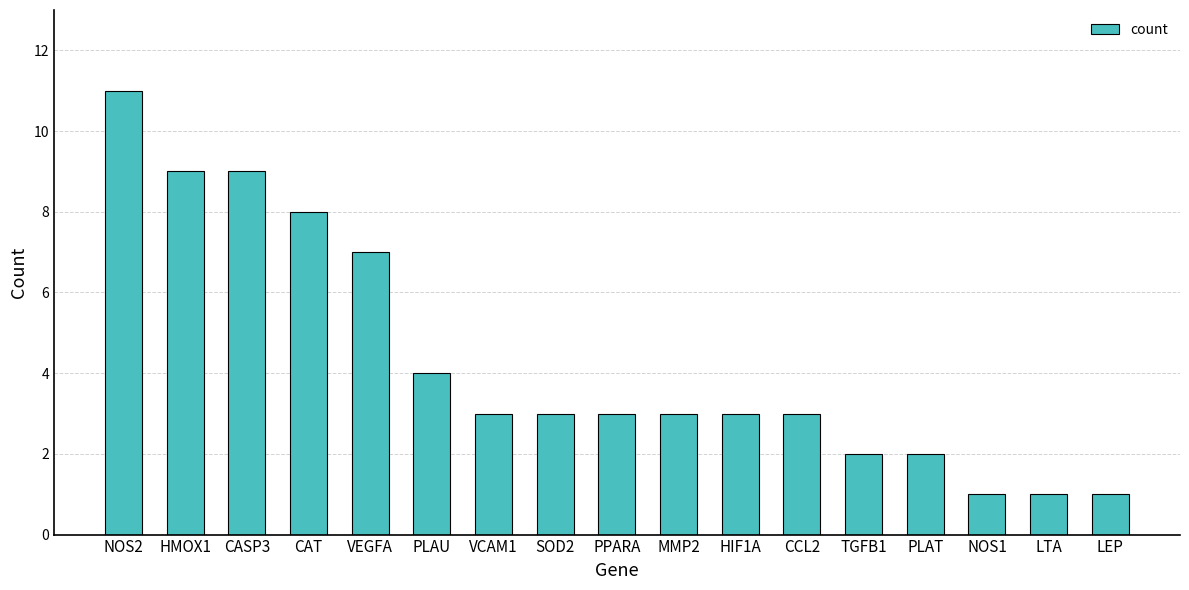

True or false: the data shows 1 at TGFB1.

False